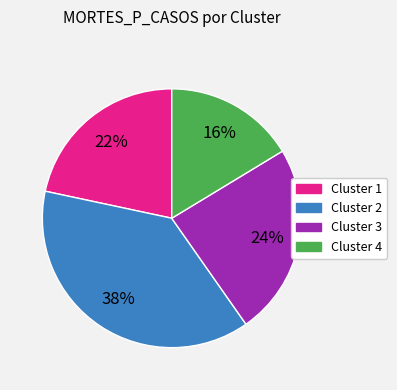

To the nearest percent, what is the average slice percentage?

25%